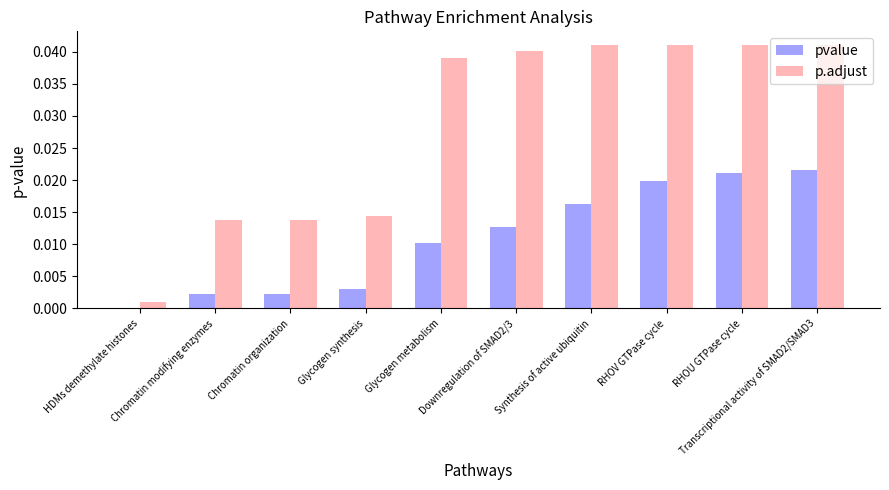

Are the bars horizontal?

No